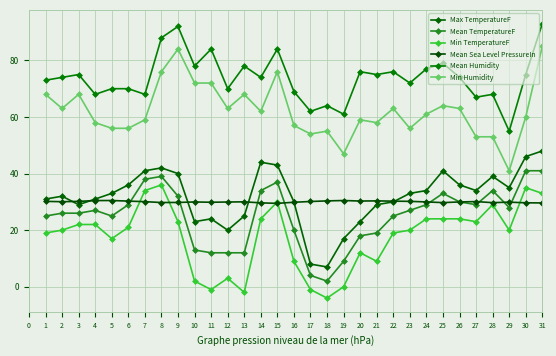

True or false: Mean Sea Level PressureIn has more than 2 interior local peaks.

True